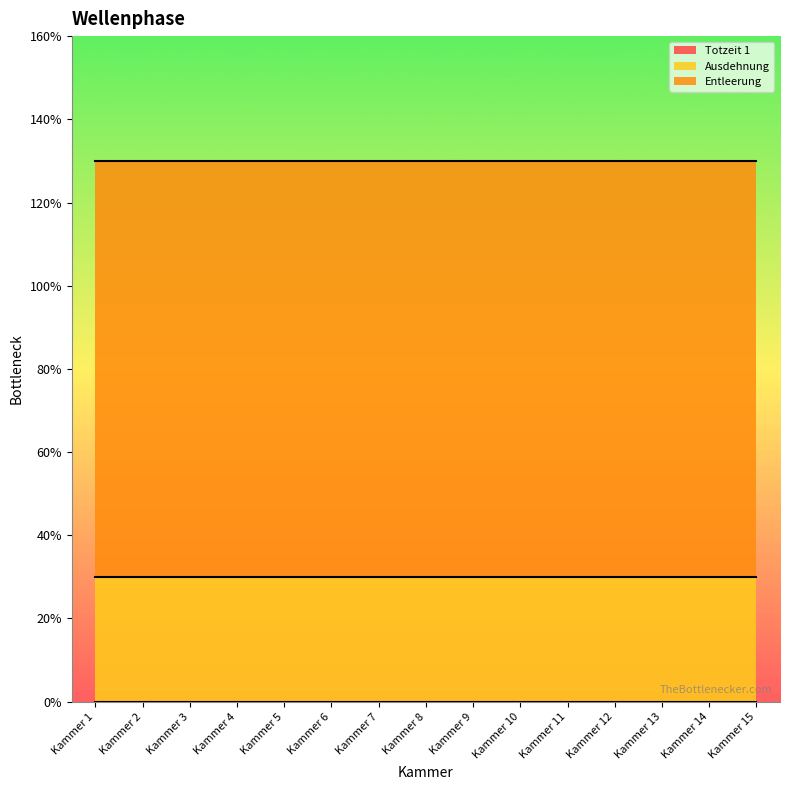

List the labels in order of Totzeit 1 value, smallest first.

Kammer 1, Kammer 2, Kammer 3, Kammer 4, Kammer 5, Kammer 6, Kammer 7, Kammer 8, Kammer 9, Kammer 10, Kammer 11, Kammer 12, Kammer 13, Kammer 14, Kammer 15